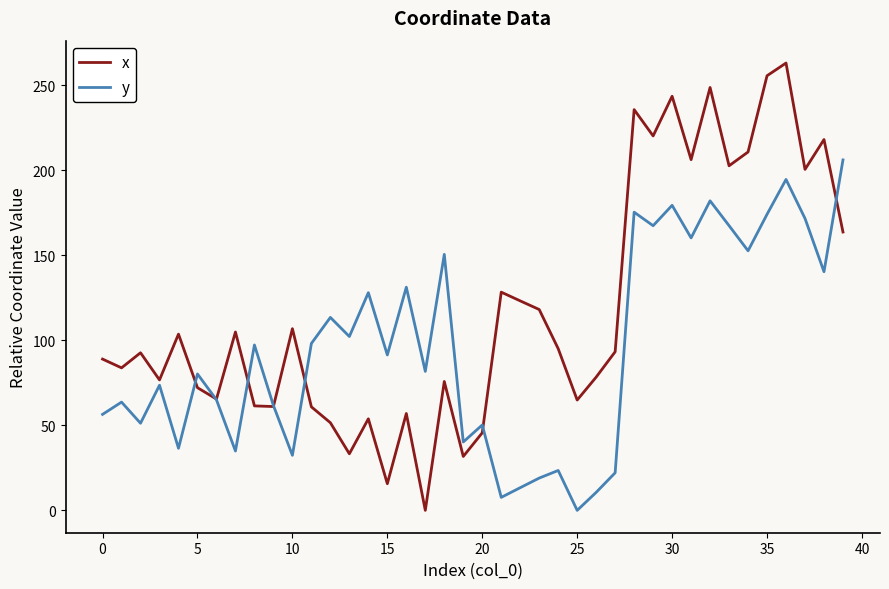

Which series has the largest range (max minus min)?

x